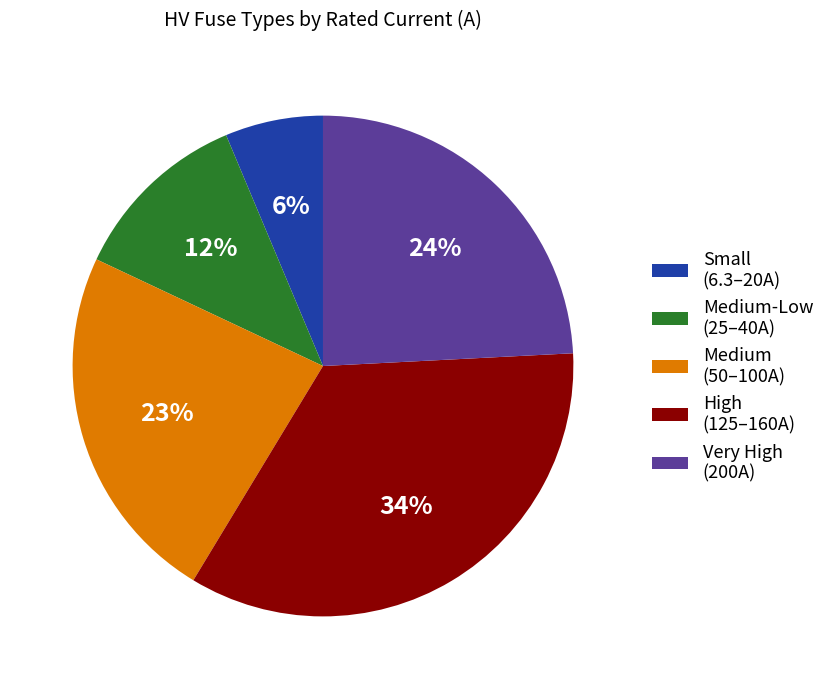

Does any single category account for the majority?

No